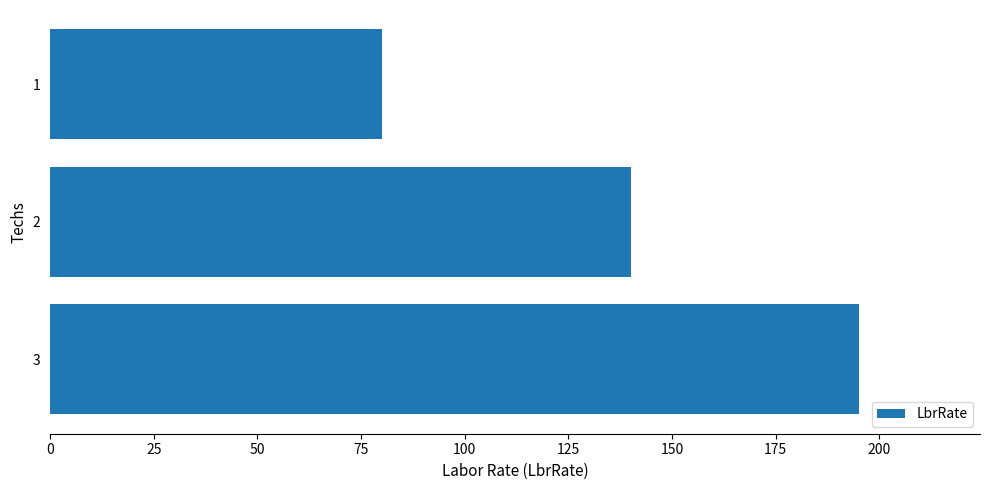

What is the value of the 1st bar from the top?

80